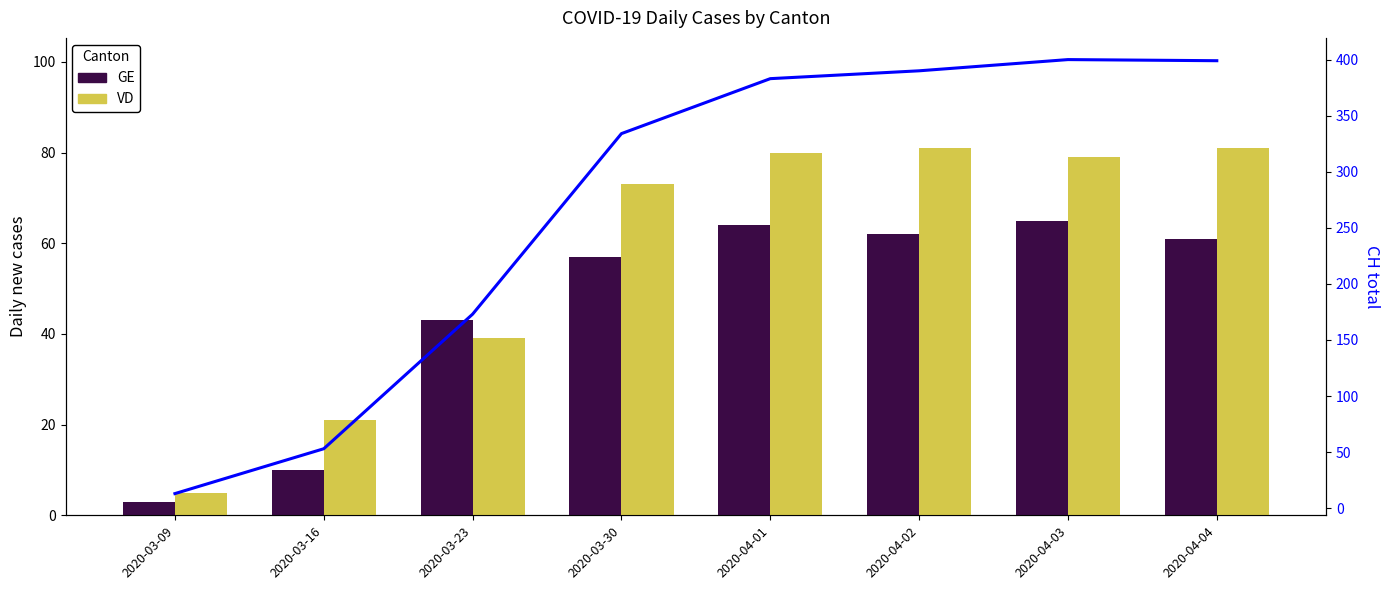

Which series changed the most between 2020-03-09 and 2020-04-01?

CH total